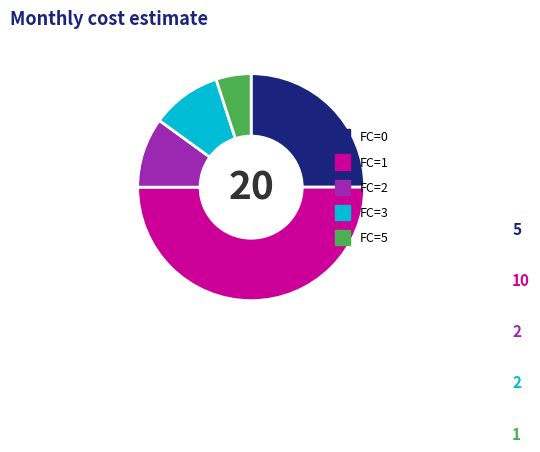

How many segments does this pie chart have?

5